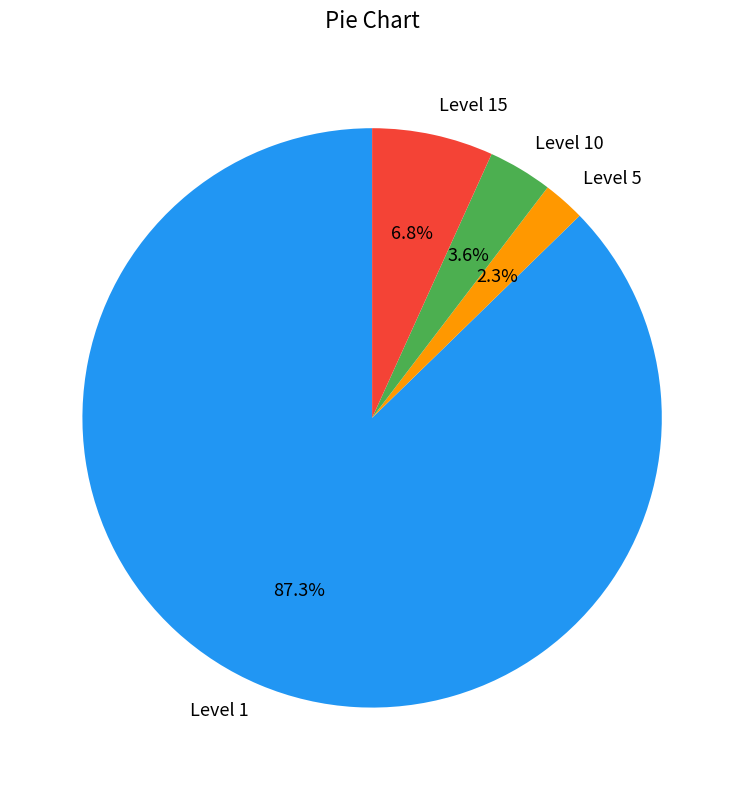

How much of the chart is everything except Level 1?

12.7%